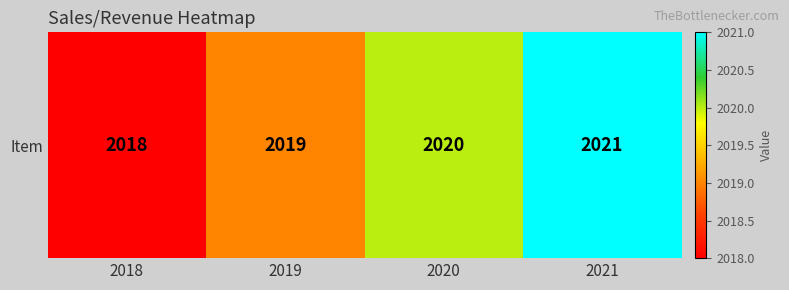

Reading left to right, what are all the values shown in this chart?

2018	2019	2020	2021